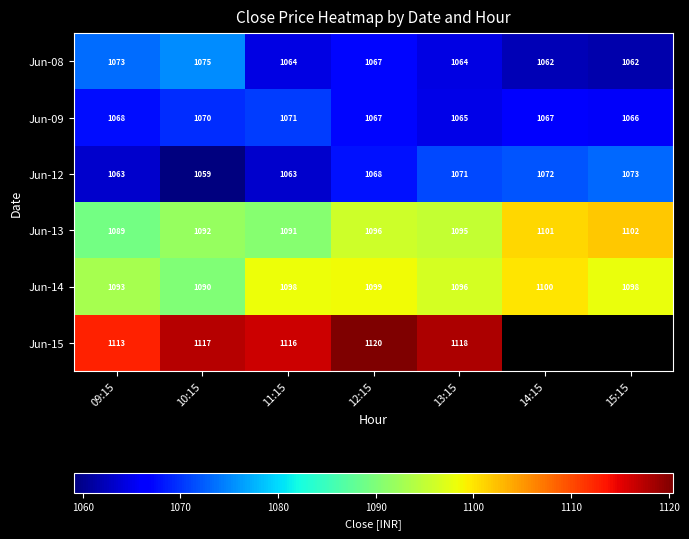

What is the difference between the Jun-08 values at 15:15 and 12:15?

5